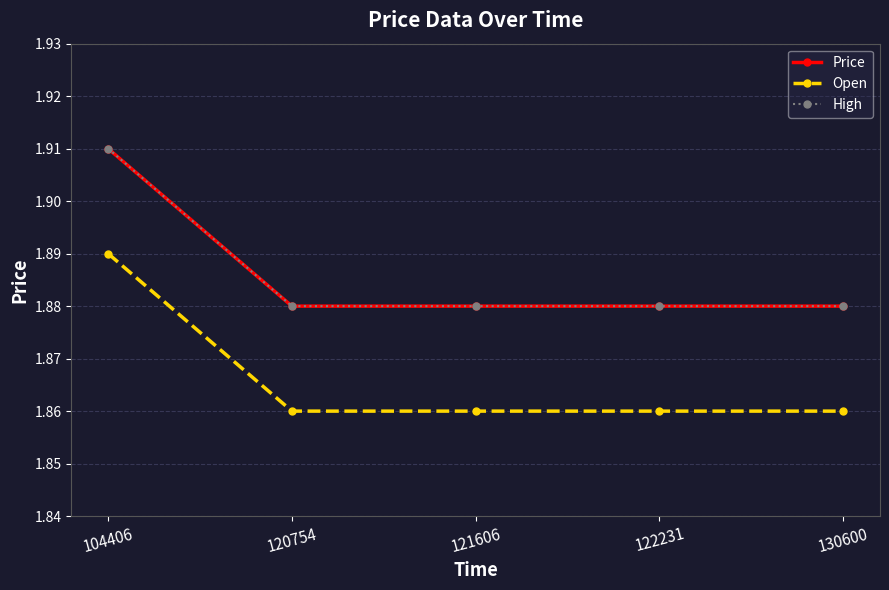

List the series in order of their peak value, lowest first.

Open, Price, High